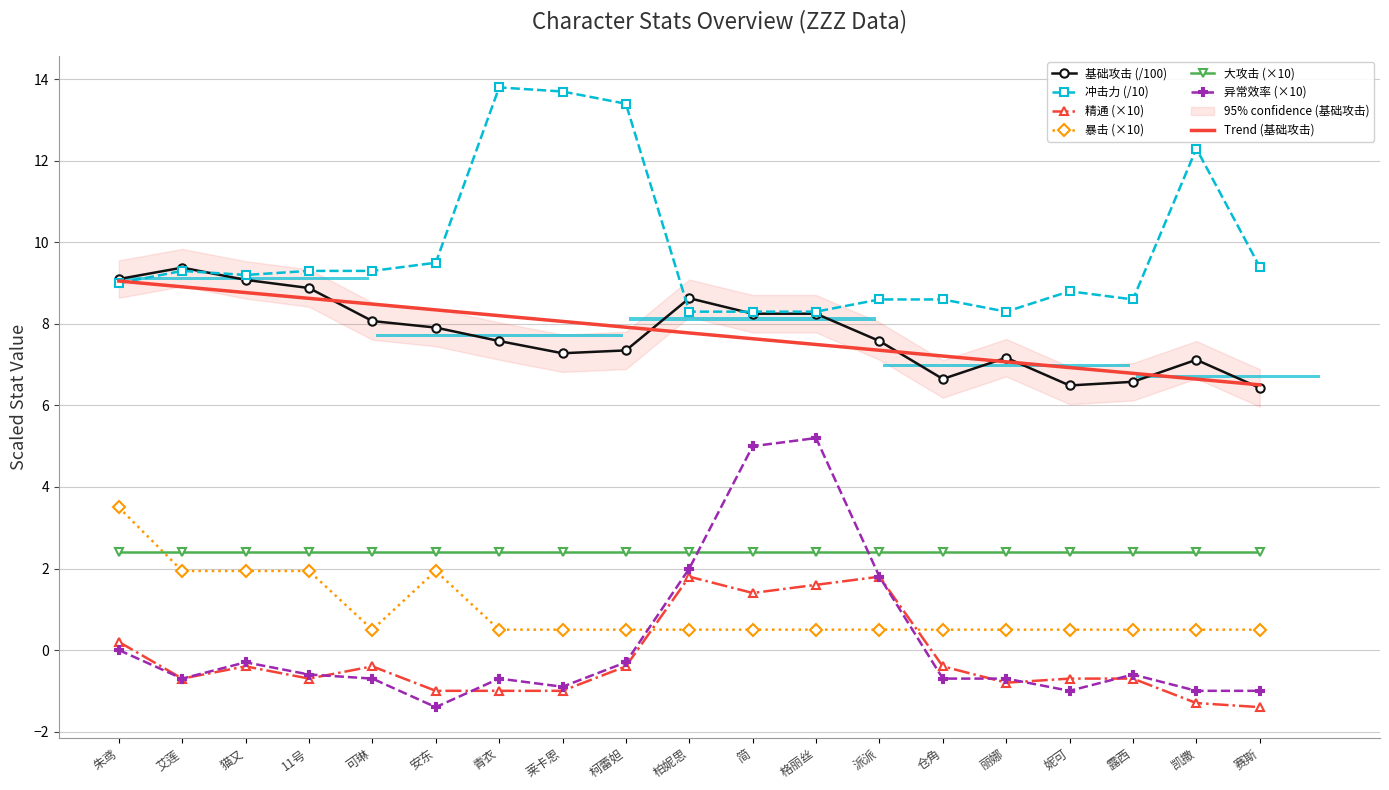

Read the 暴击 value at 妮可.

0.5